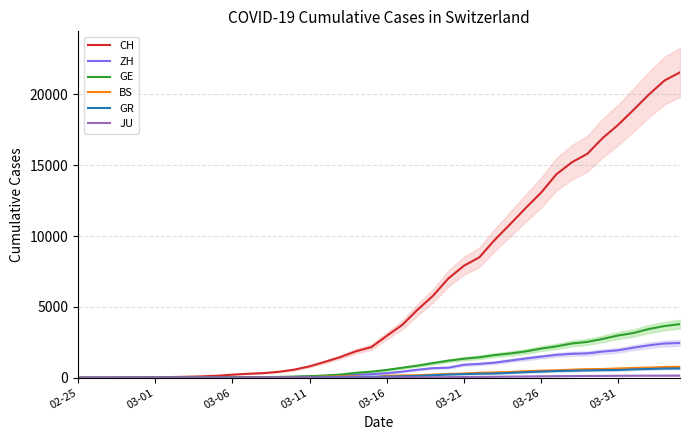

What is the spread (max minus min) of values at 39?

21400